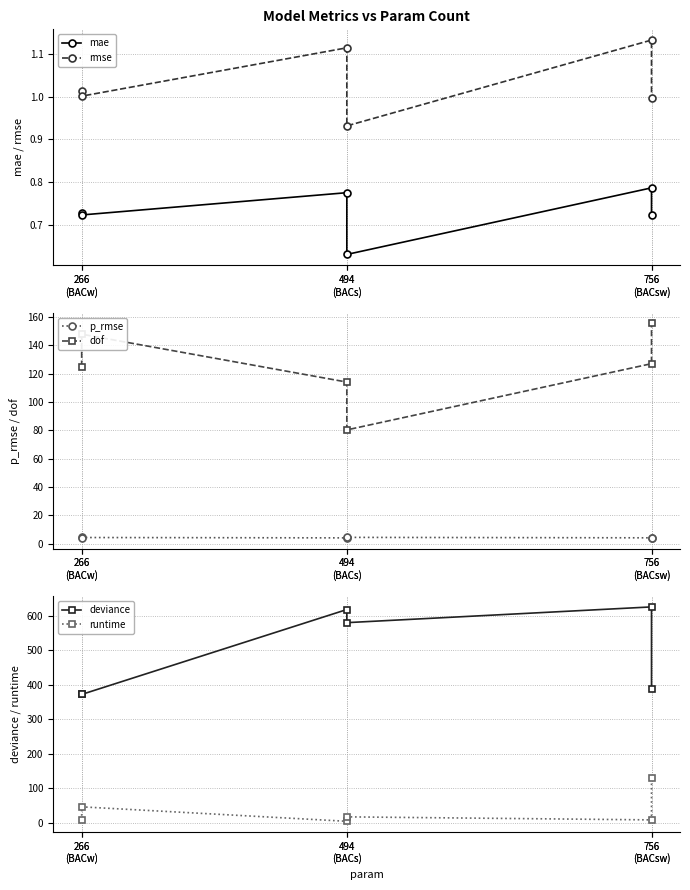

Between 494
(BACs) and 494
(BACs), which is larger?

494
(BACs)